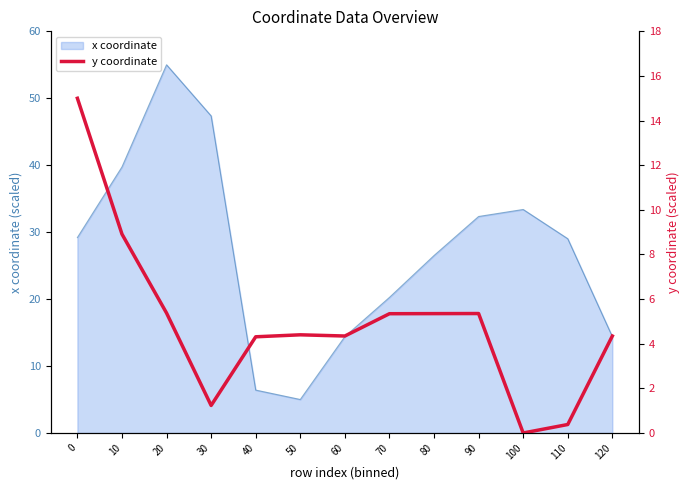

Approximately how many times larger is the value at 0 compared to 60?

3.5